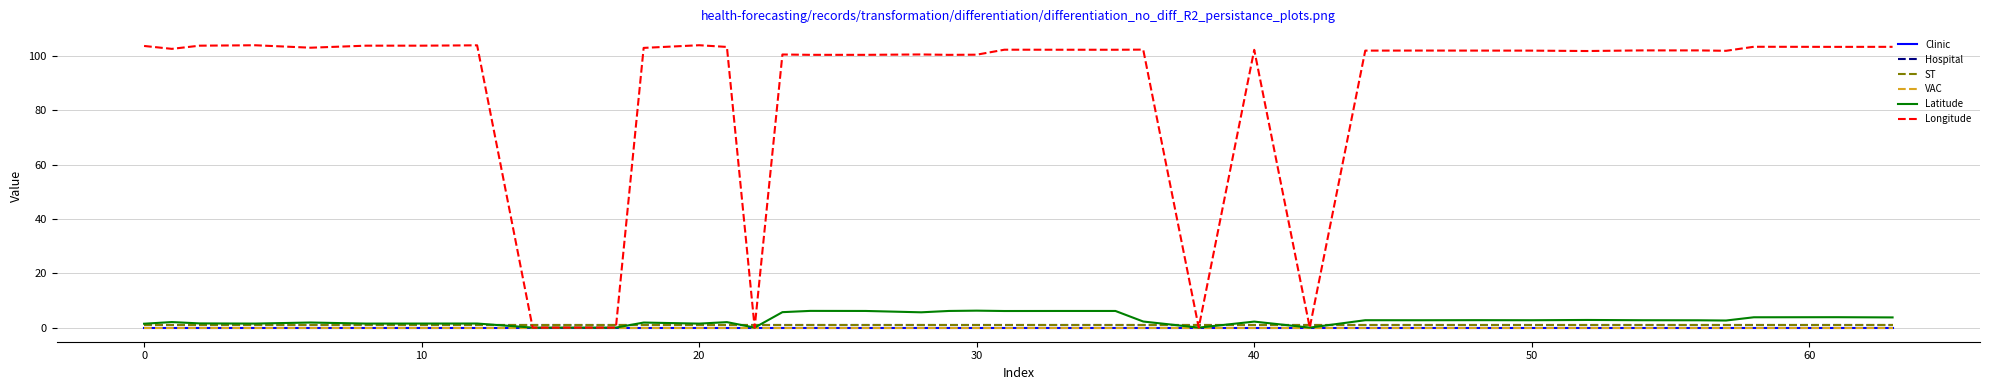

Is this an area chart (filled region under the line)?

No